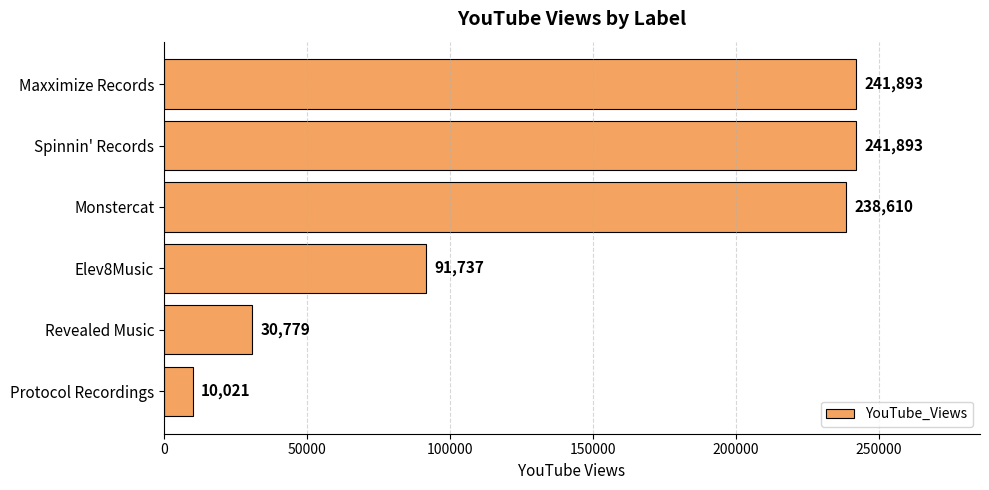

At which label is the value closest to 125957?

Elev8Music